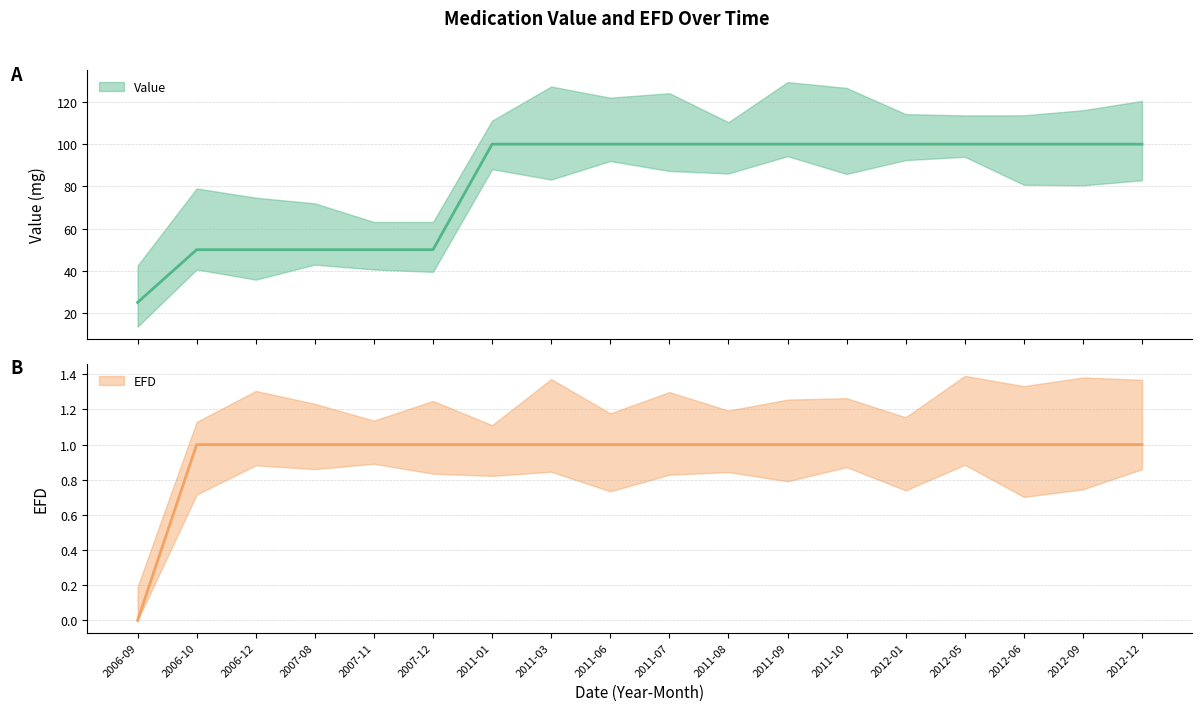

Is the value of EFD at 2007-12 greater than the value of Value at 2011-08?

No